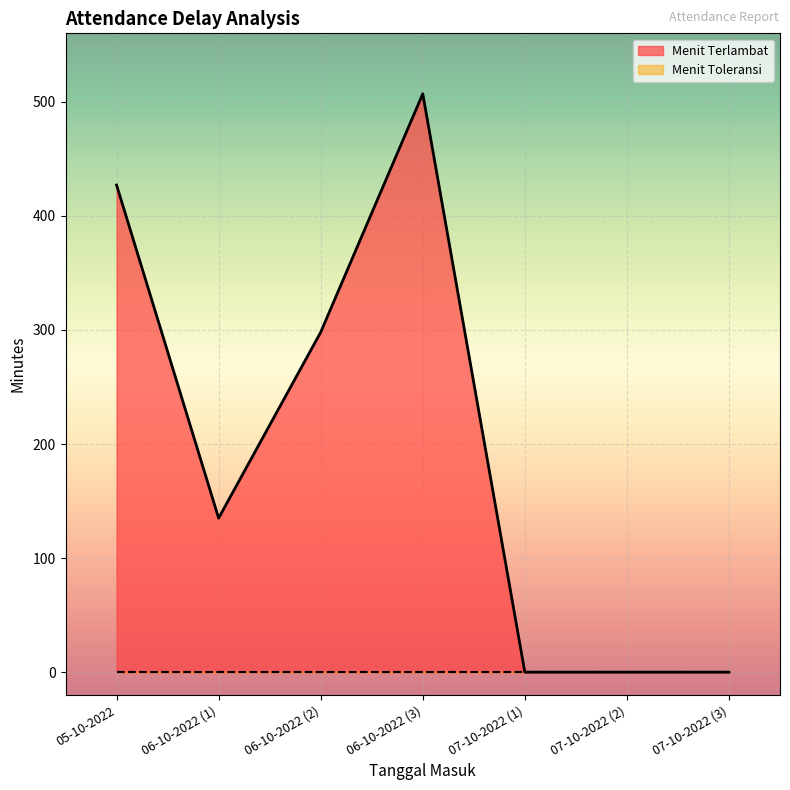

What is the difference between the second highest and second lowest values?

427